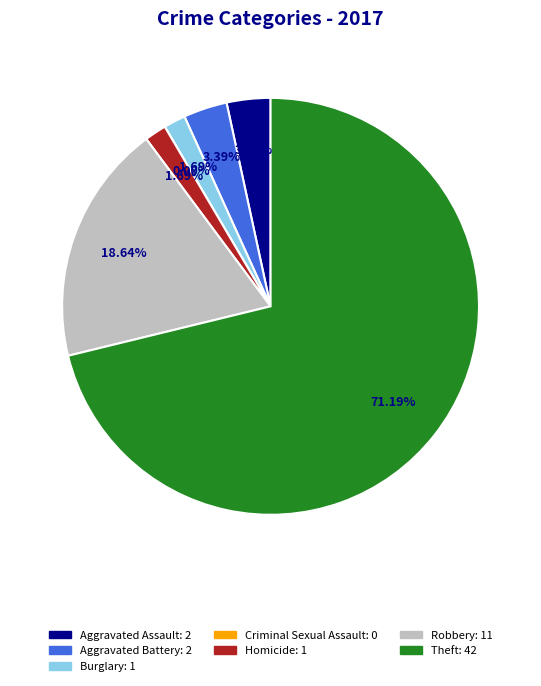

The Aggravated Battery slice represents 3% of the pie. True or false?

True